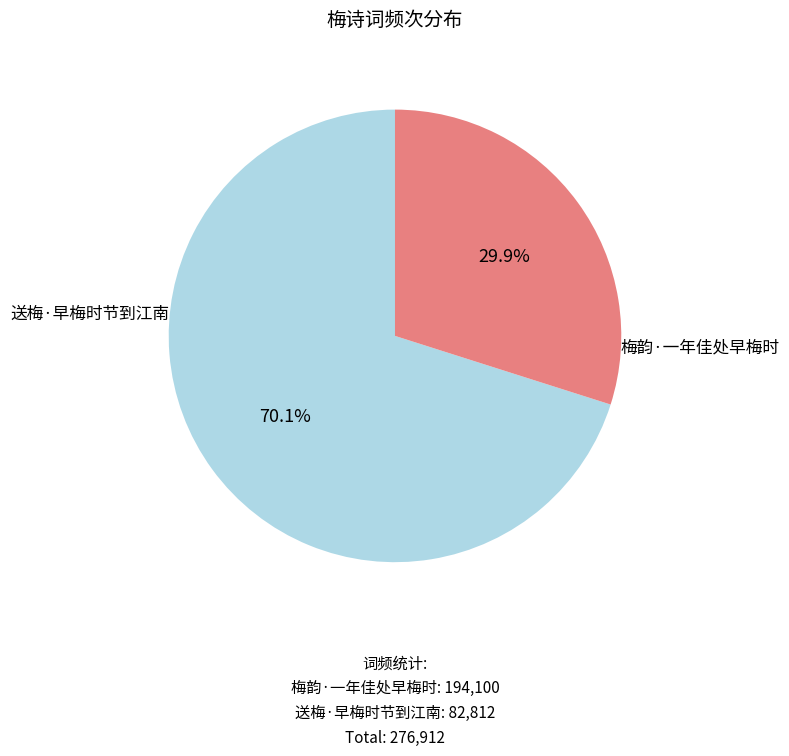

Does any single category account for the majority?

Yes